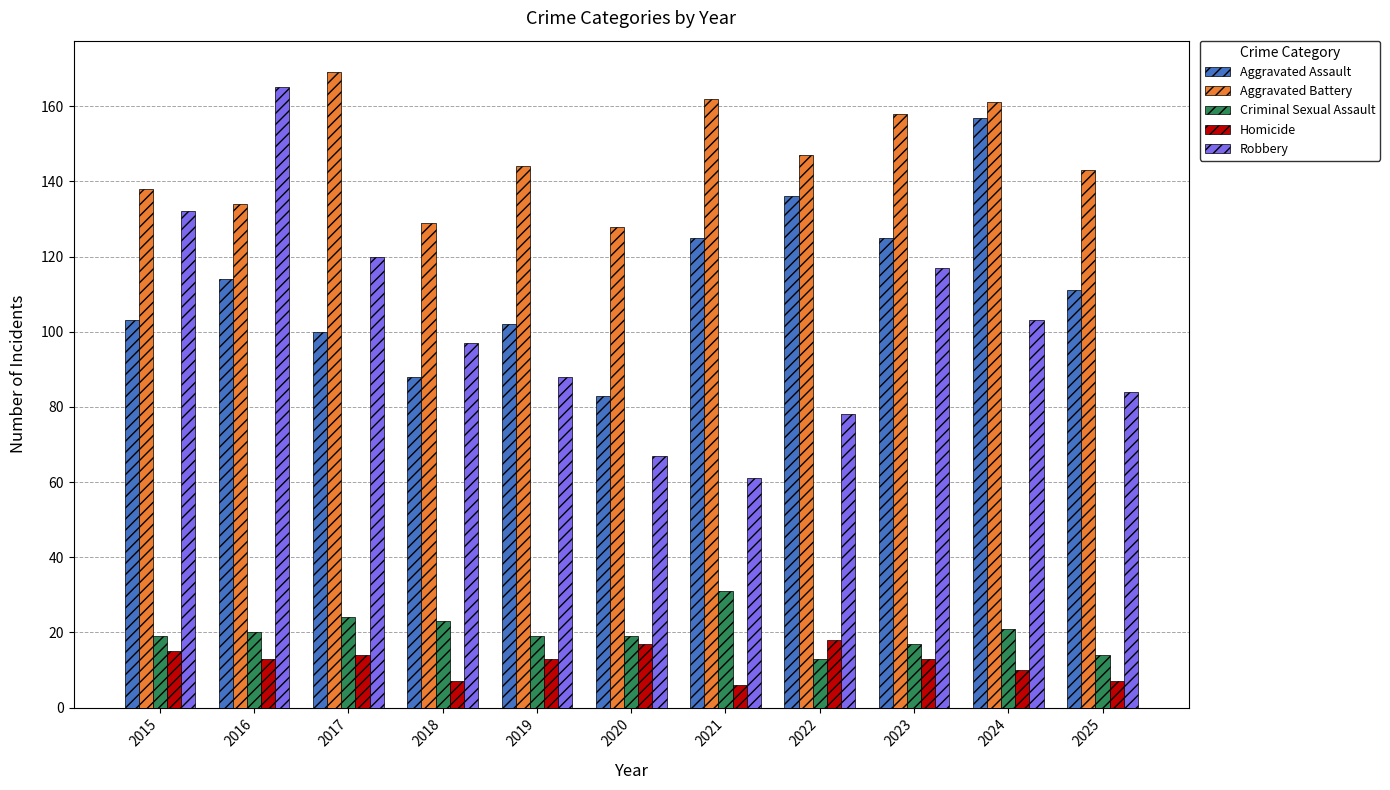

At which label does Robbery reach its minimum?

2021